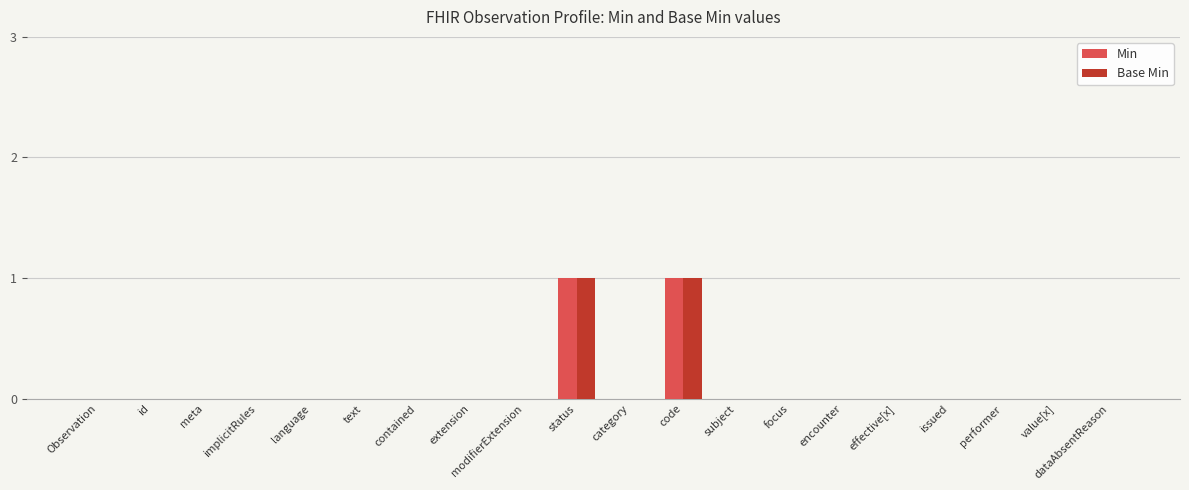

Is it true that Min equals 1 at subject?

False